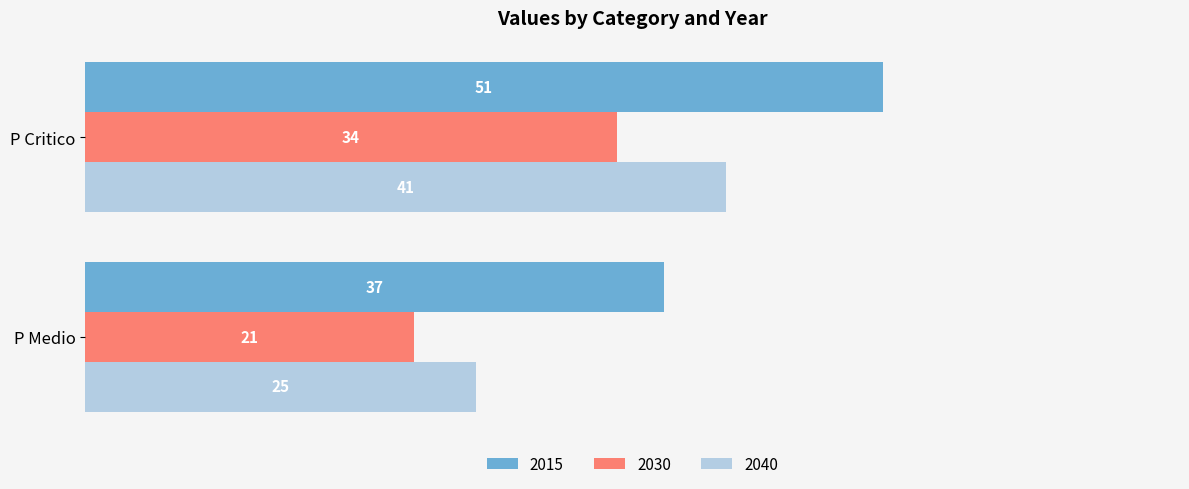

How many categories are shown in the chart?

2